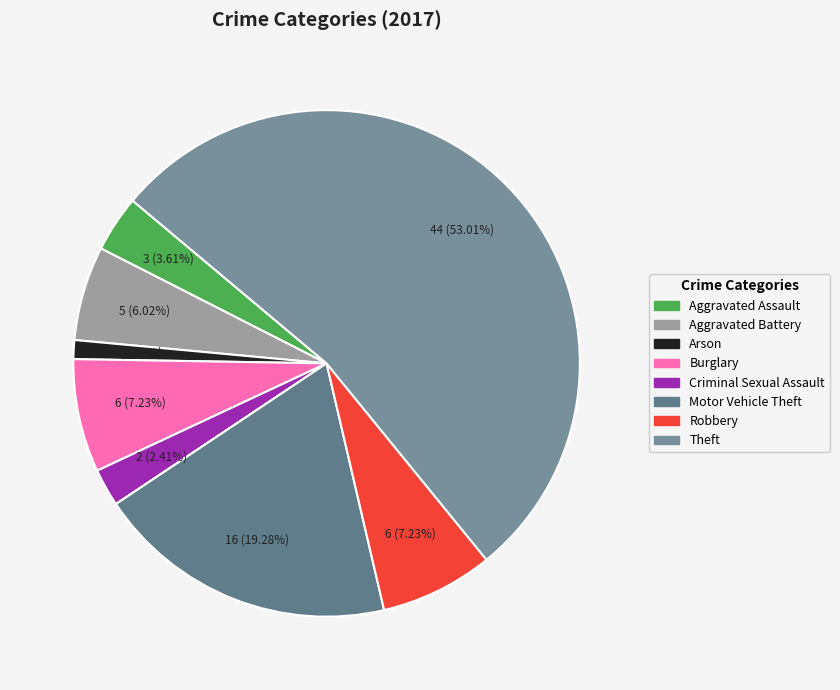

To the nearest percent, what is the difference between the largest and smallest slice percentages?

53%